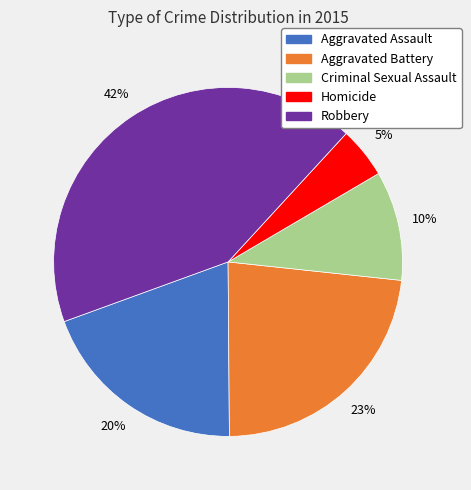

To the nearest percent, what percentage of the pie is Homicide?

5%